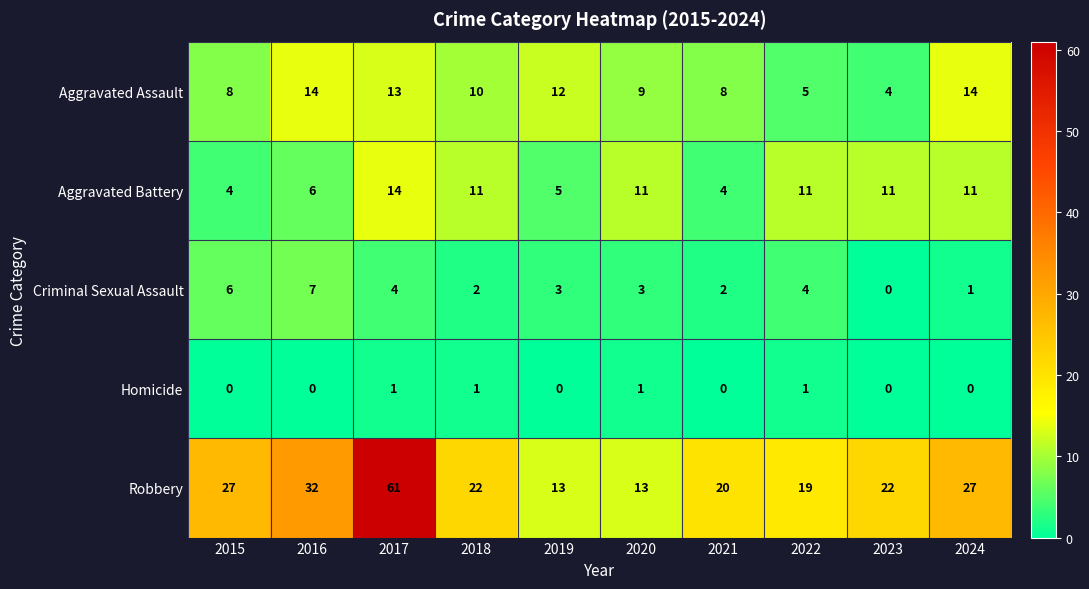

What is the total value across all series at 2018?

46